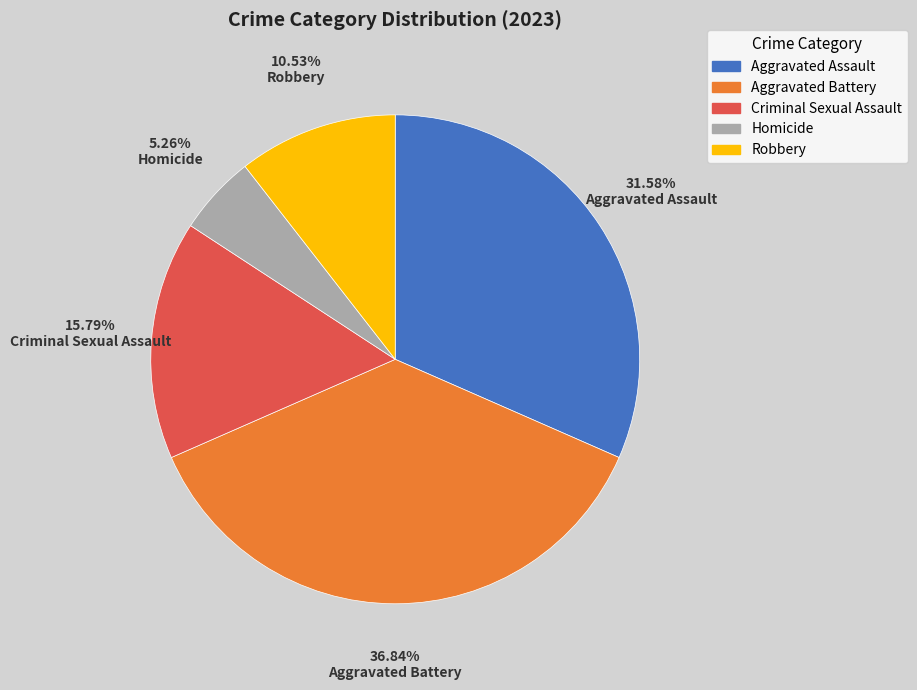

Count the number of slices in the pie.

5